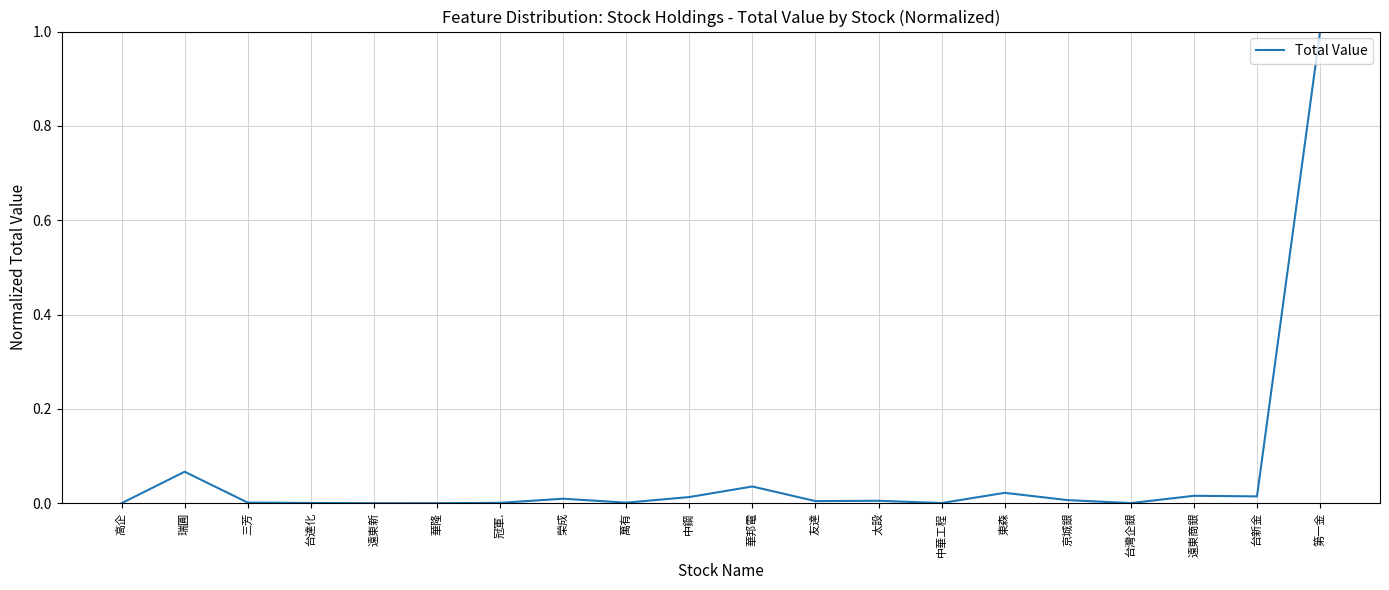

How many lines are shown in the chart?

1